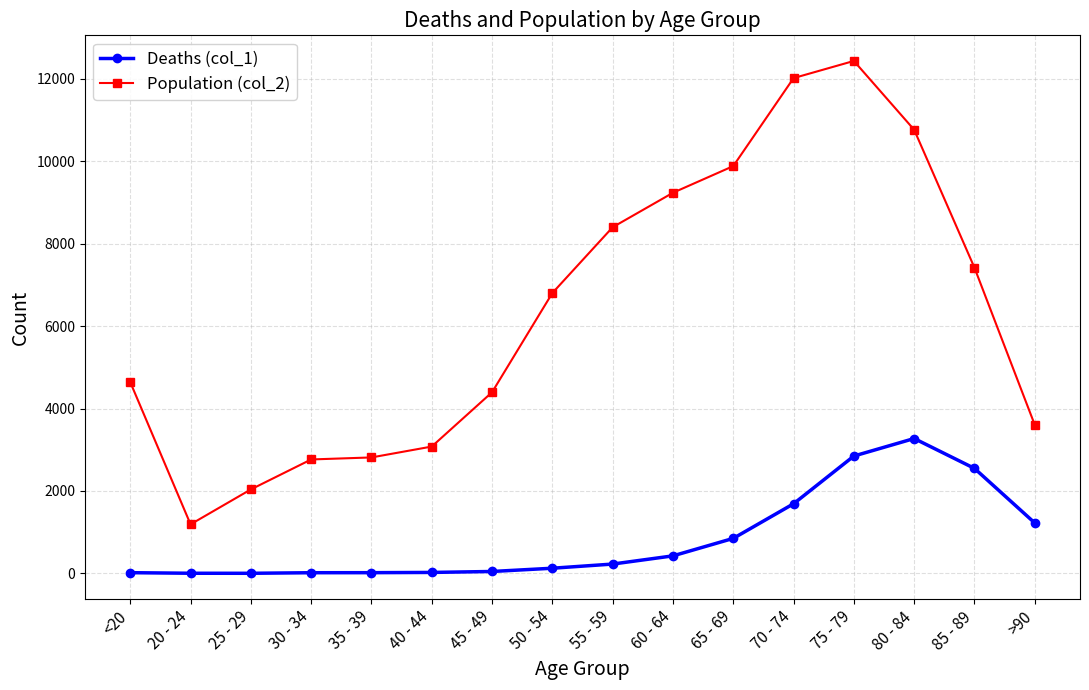

True or false: Population (col_2) and Deaths (col_1) cross at least once.

False